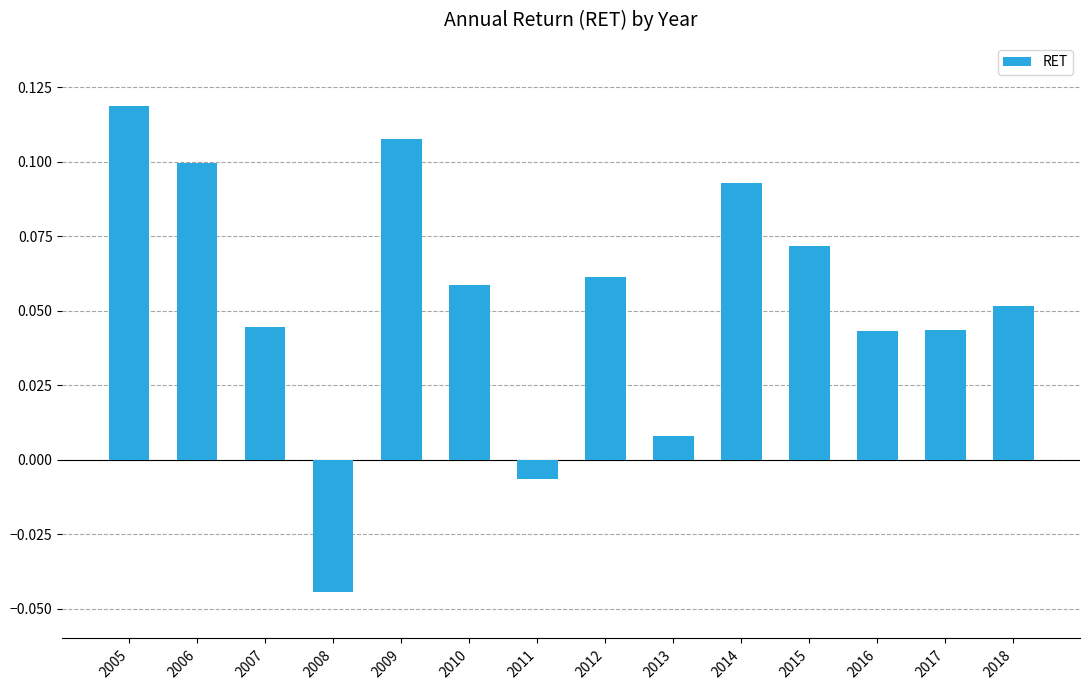

What is the sum of all values?

0.8